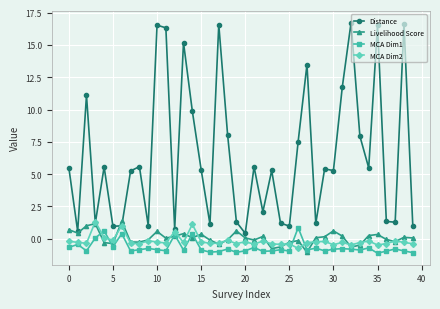

True or false: Distance has more than 0 points higher than both neighbors.

True